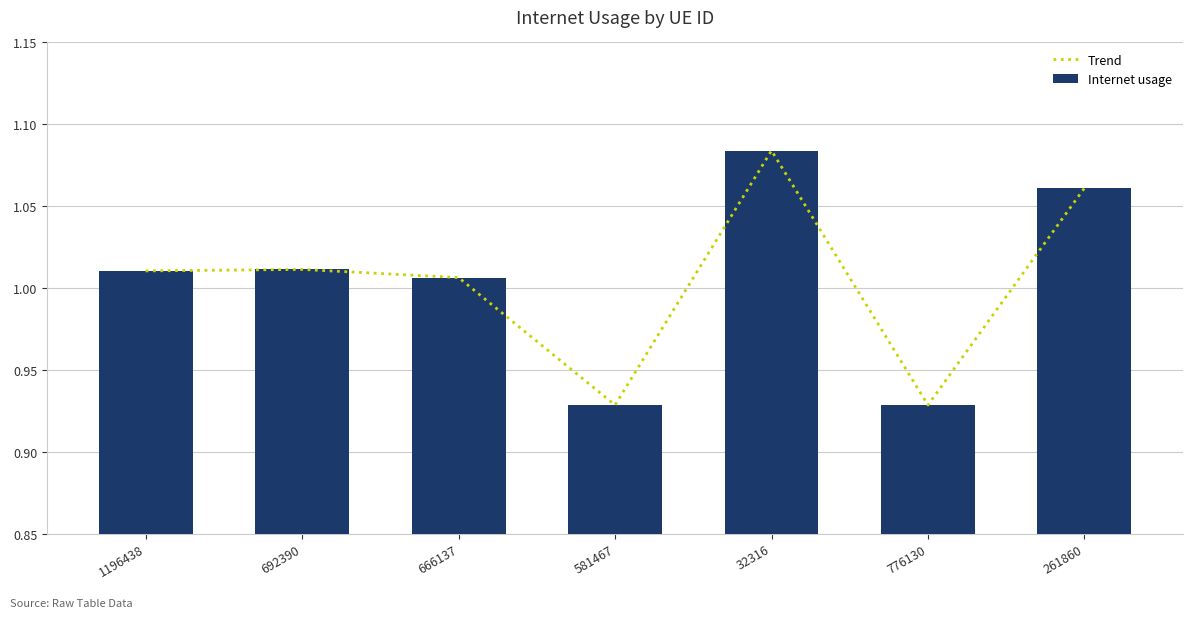

What is the label of the 2nd bar from the left?

692390